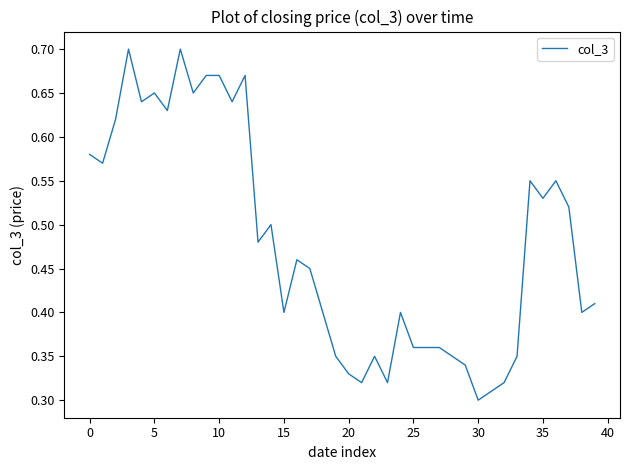

Where is the data nearest to the value 0?

30